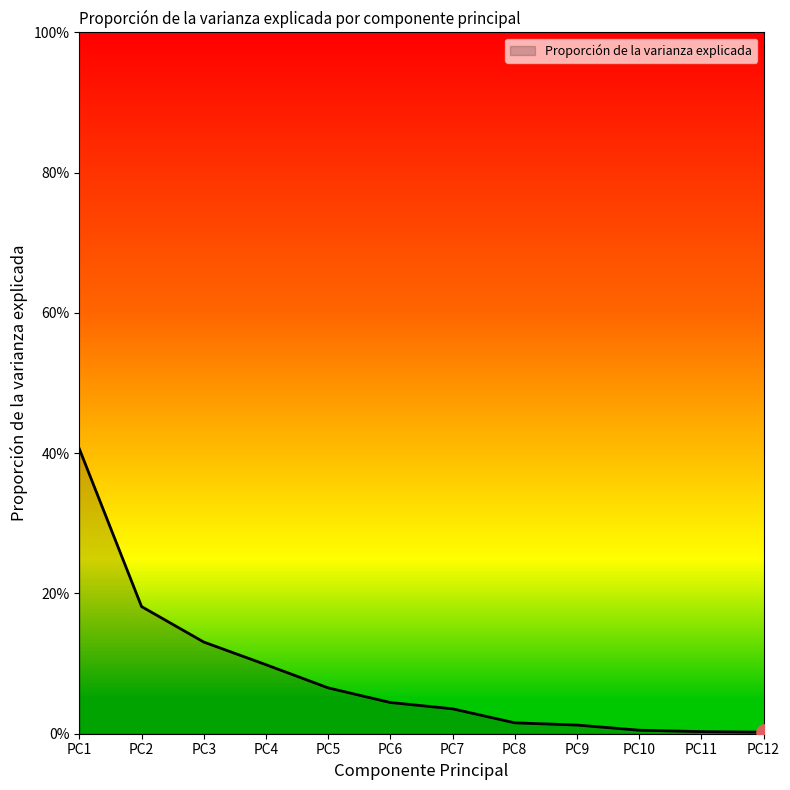

Between PC12 and PC2, which is larger?

PC2